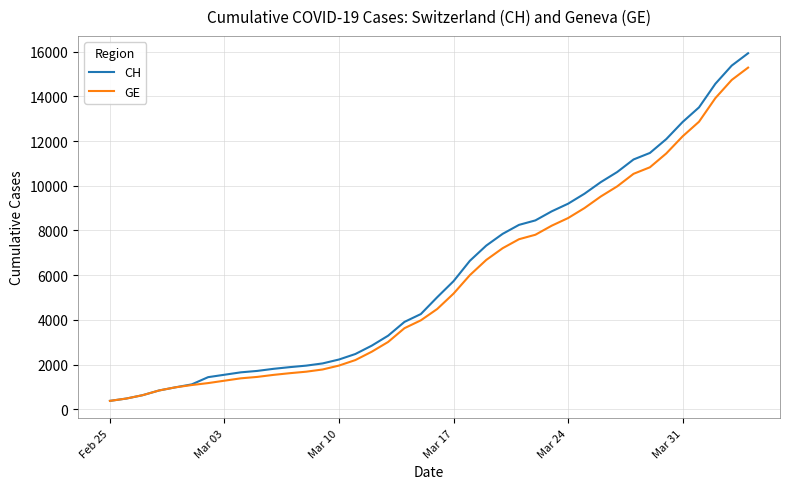

What is the highest value of the GE series?

15284